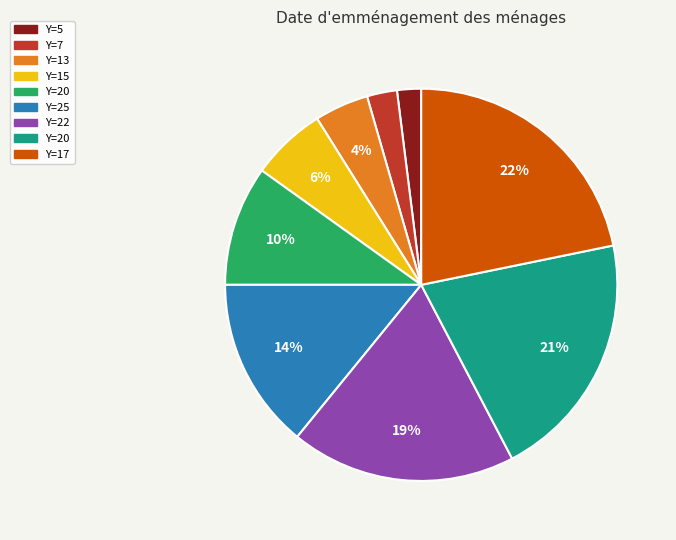

To the nearest percent, what is the difference between the largest and smallest slice percentages?

20%